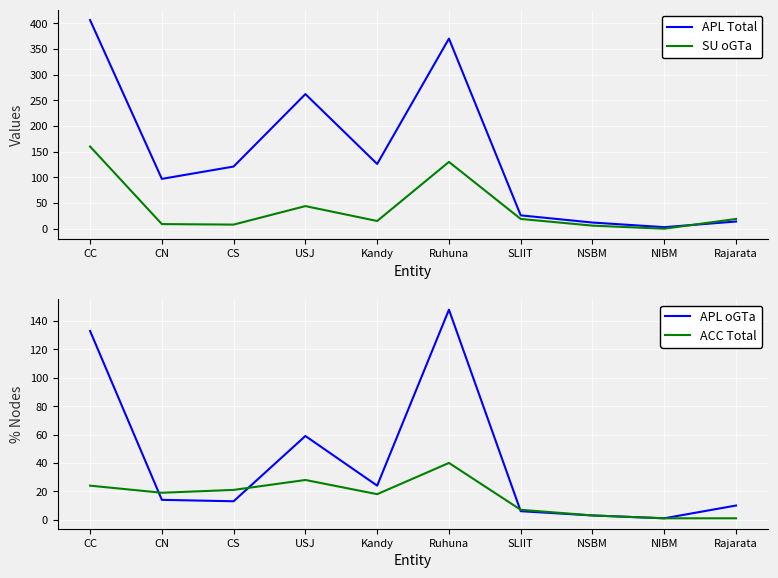

True or false: APL oGTa and ACC Total cross at least once.

True